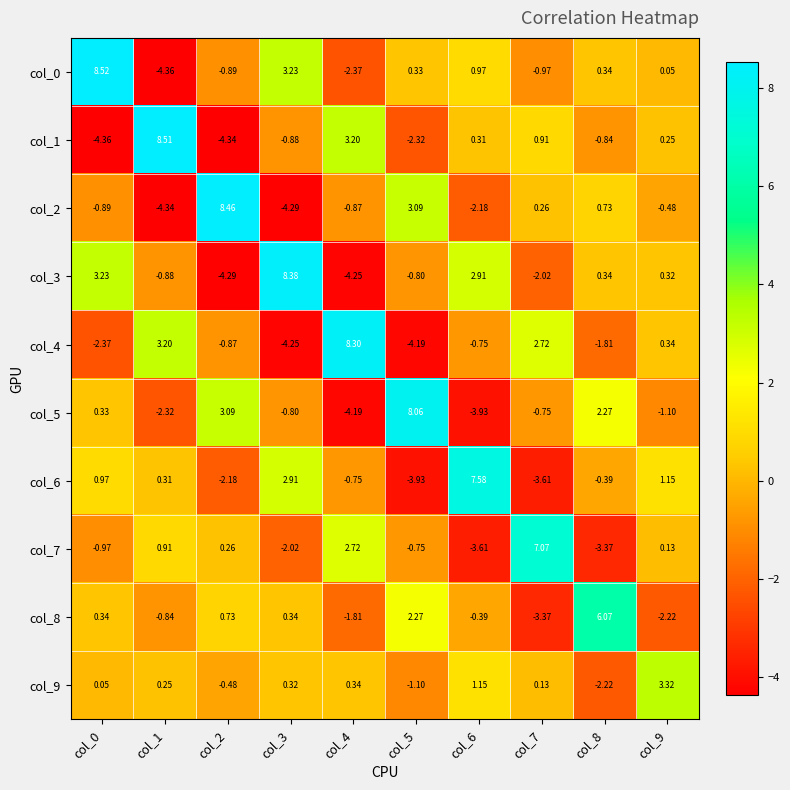

At which category does the chart reach its peak across all series?

col_0